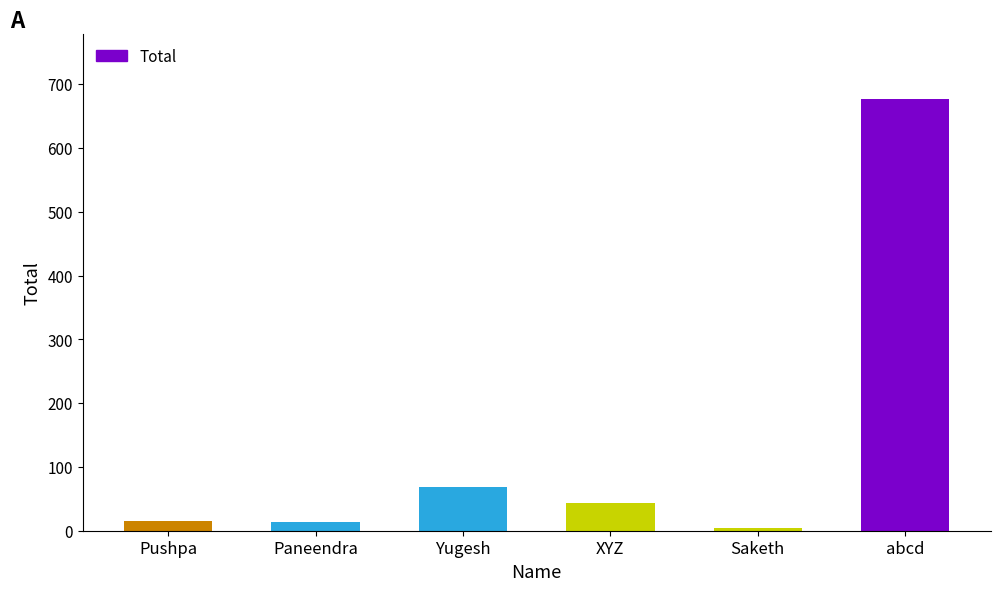

What is the greatest value displayed?

677